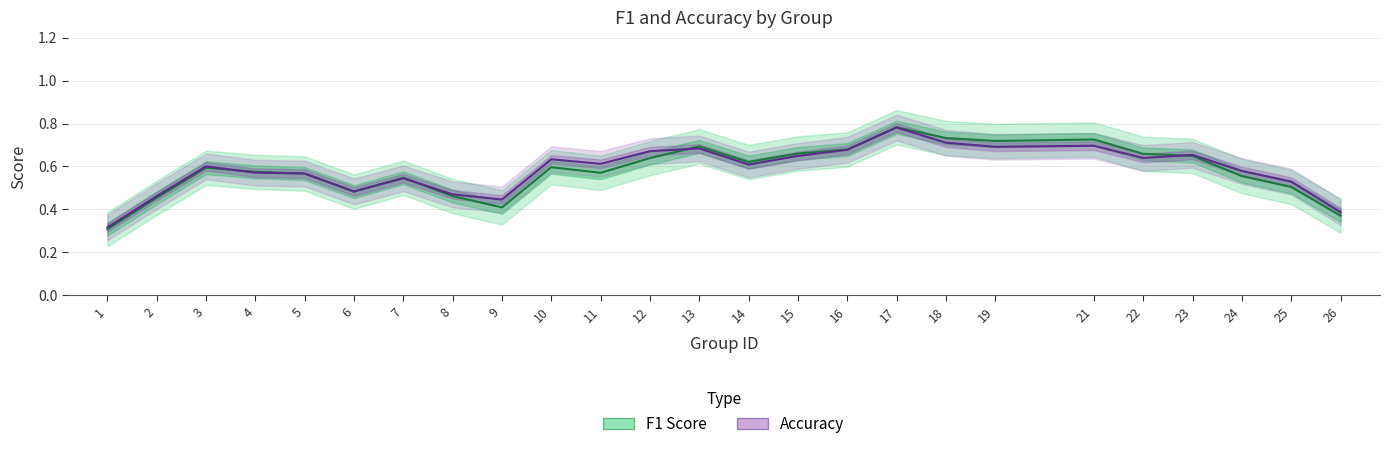

Which has a higher value, 5 or 24?

5